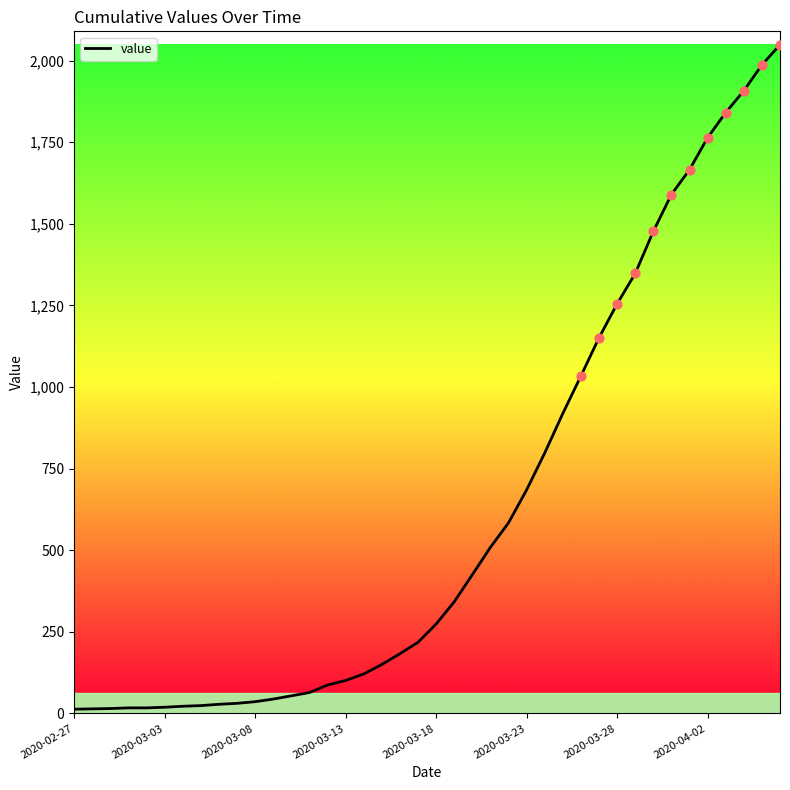

What is the difference between the maximum and minimum values?

2036